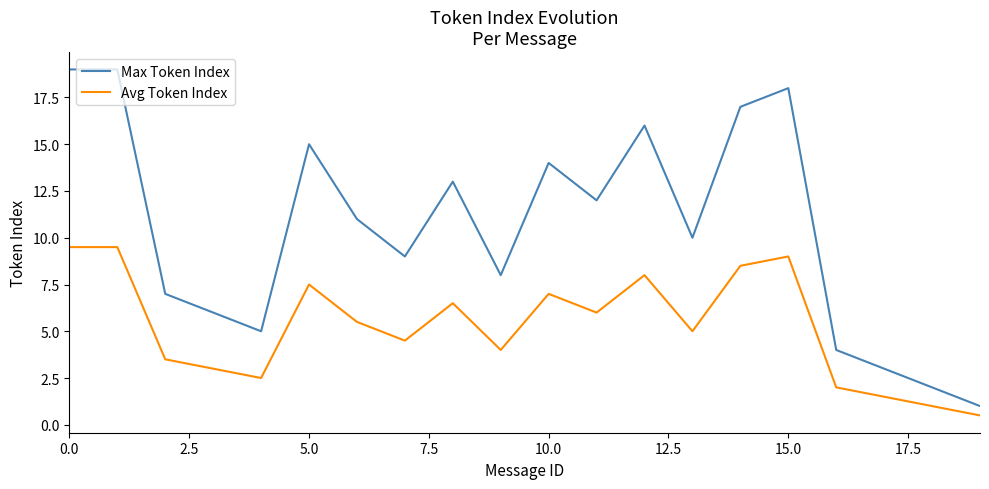

What is the minimum value shown in the chart?

0.5